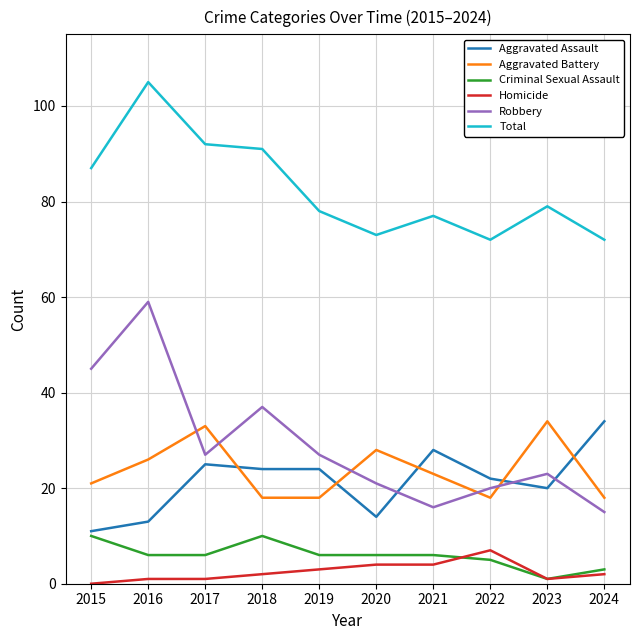

Read the Aggravated Battery value at 2022.

18